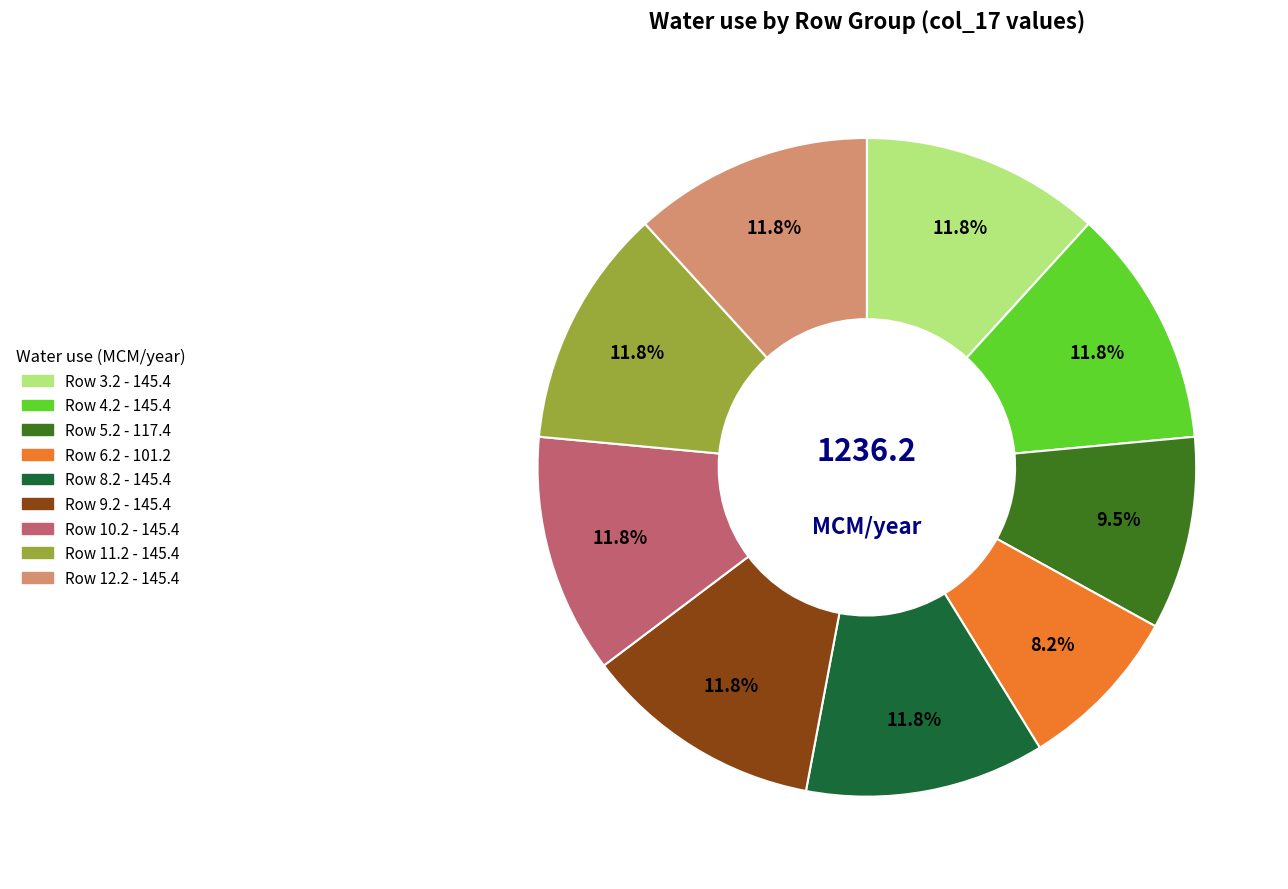

Is there a majority slice in this chart?

No